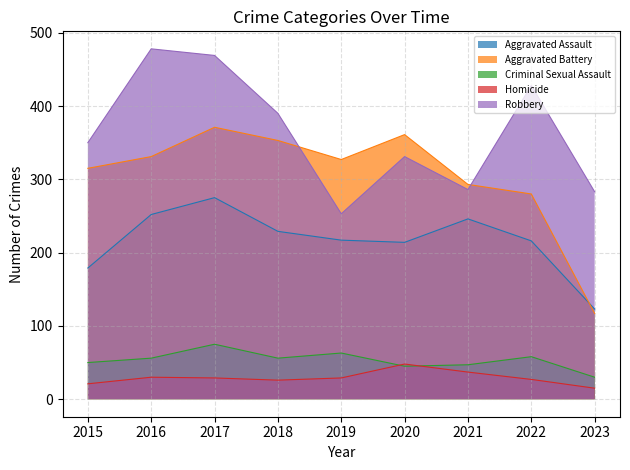

How many values in the Aggravated Battery series exceed 327?

4